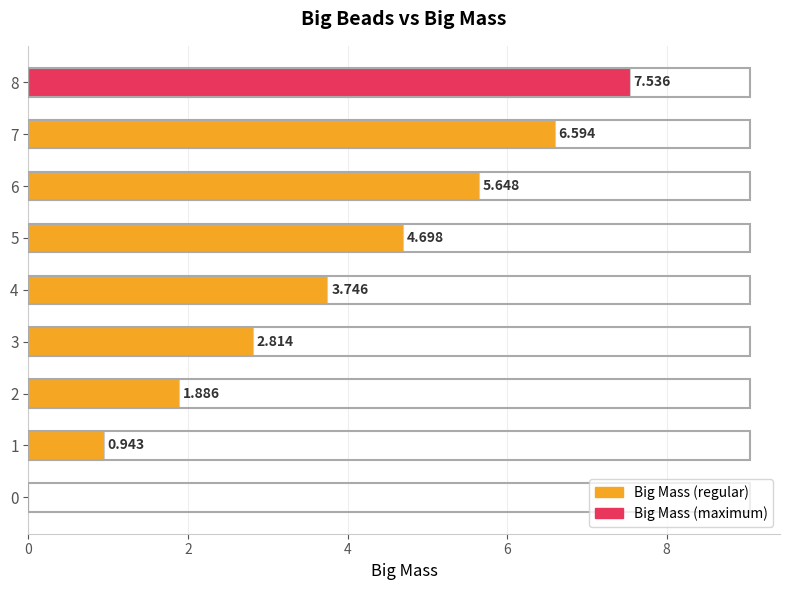

What is the difference between the values at 4 and 8?

3.8